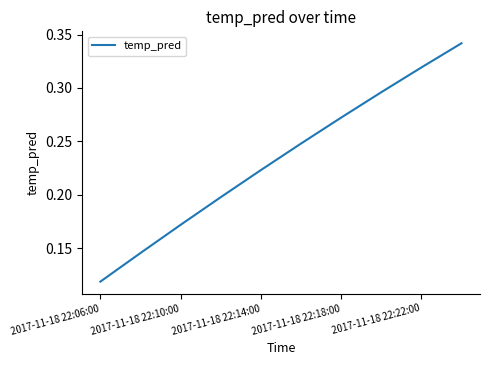

What is the difference between the maximum and second lowest values?

0.2